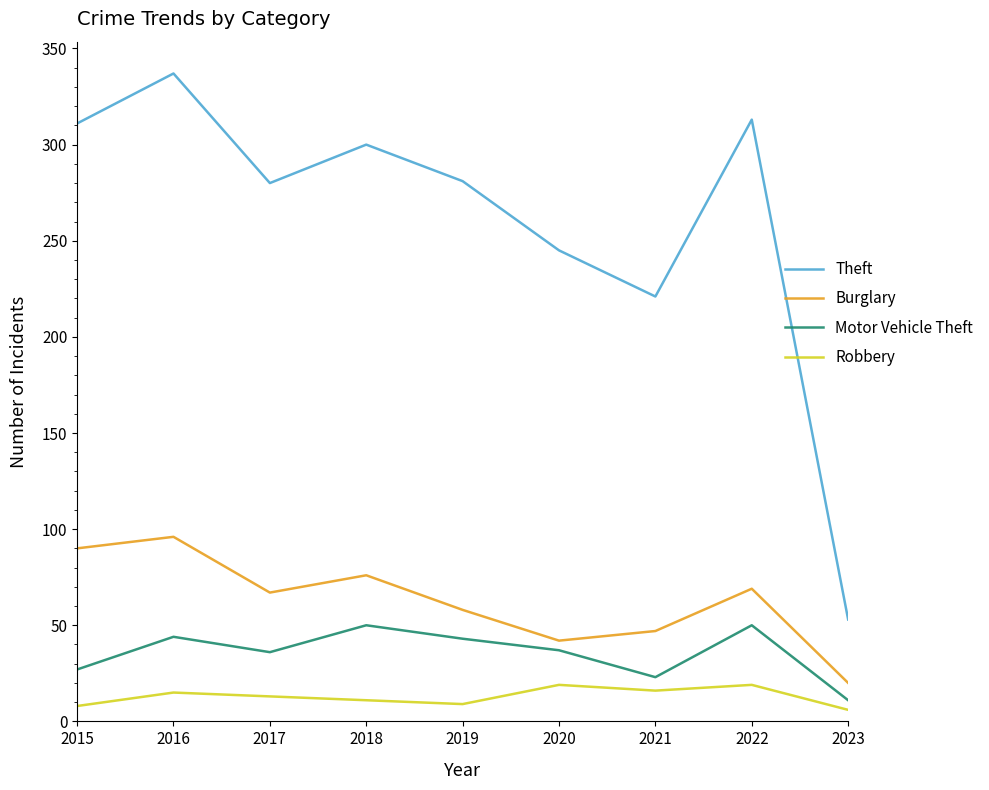

What is the difference between the maximum and minimum values in the Burglary series?

76